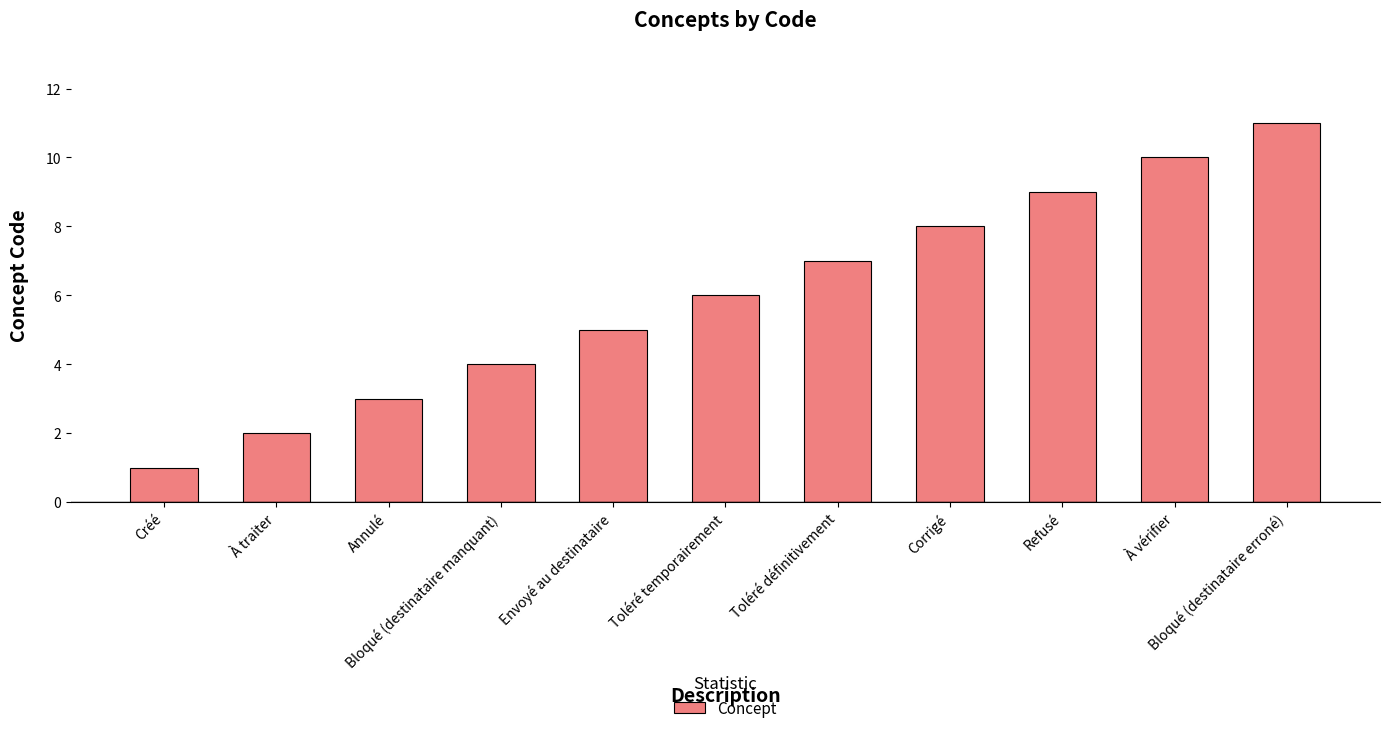

Reading left to right, transcribe all the data shown in this chart.

Créé=1	À traiter=2	Annulé=3	Bloqué (destinataire manquant)=4	Envoyé au destinataire=5	Toléré temporairement=6	Toléré définitivement=7	Corrigé=8	Refusé=9	À vérifier=10	Bloqué (destinataire erroné)=11